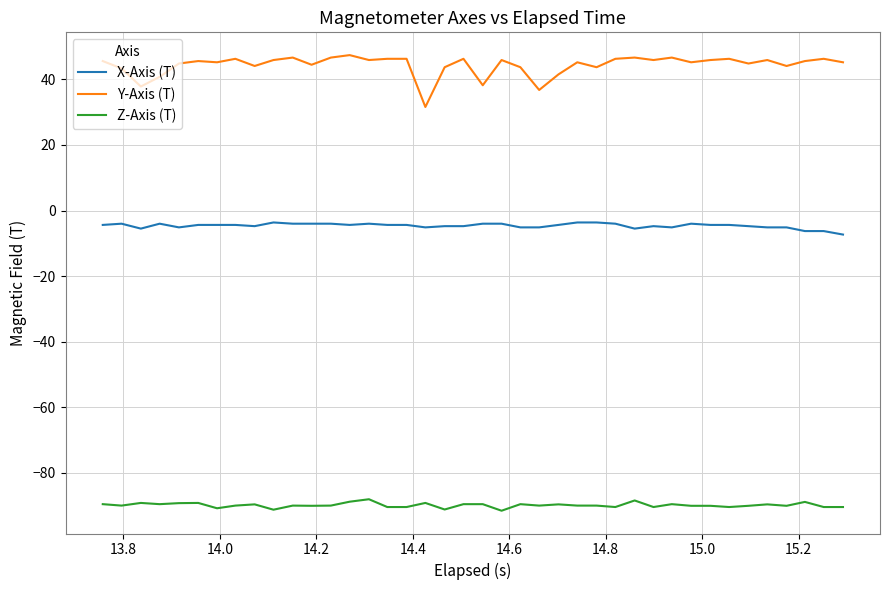

Which series has the largest total across all categories?

Y-Axis (T)